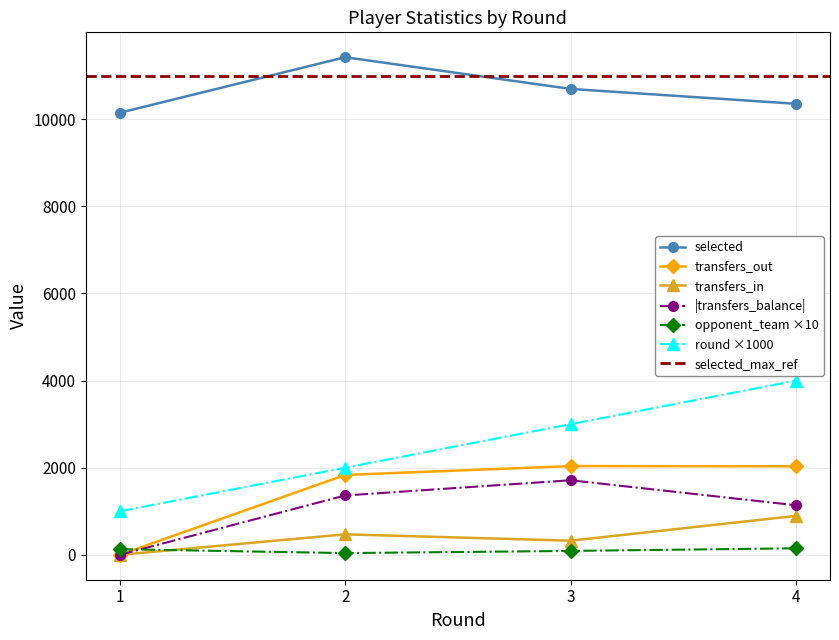

Which series has the largest total across all categories?

selected